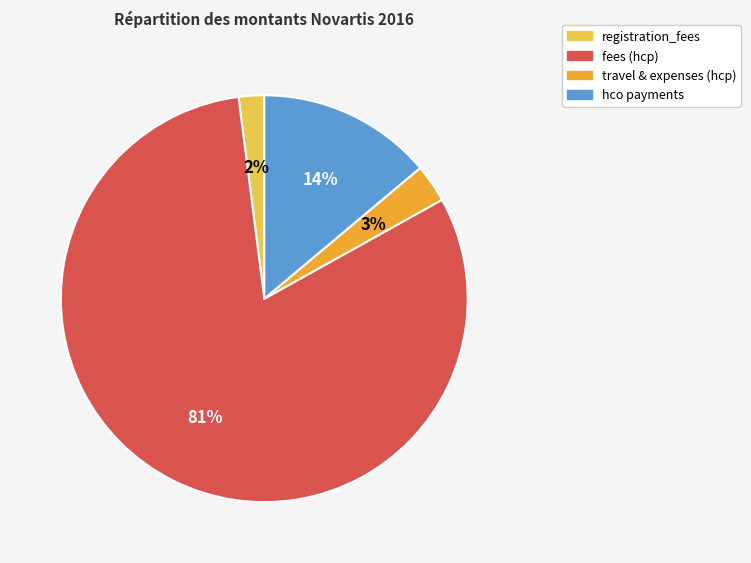

Is there a majority slice in this chart?

Yes